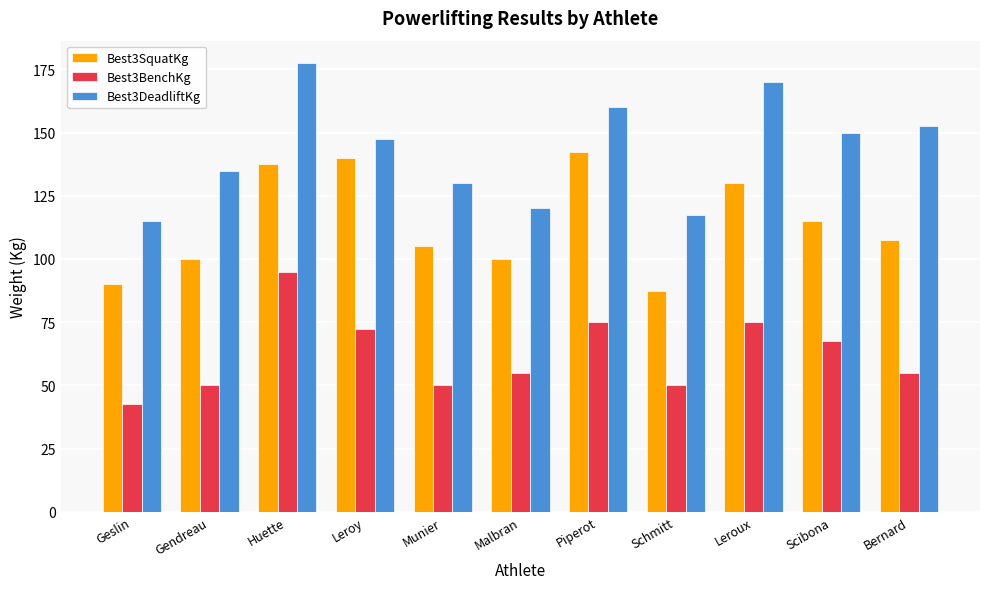

What is the highest value of the Best3SquatKg series?

142.5